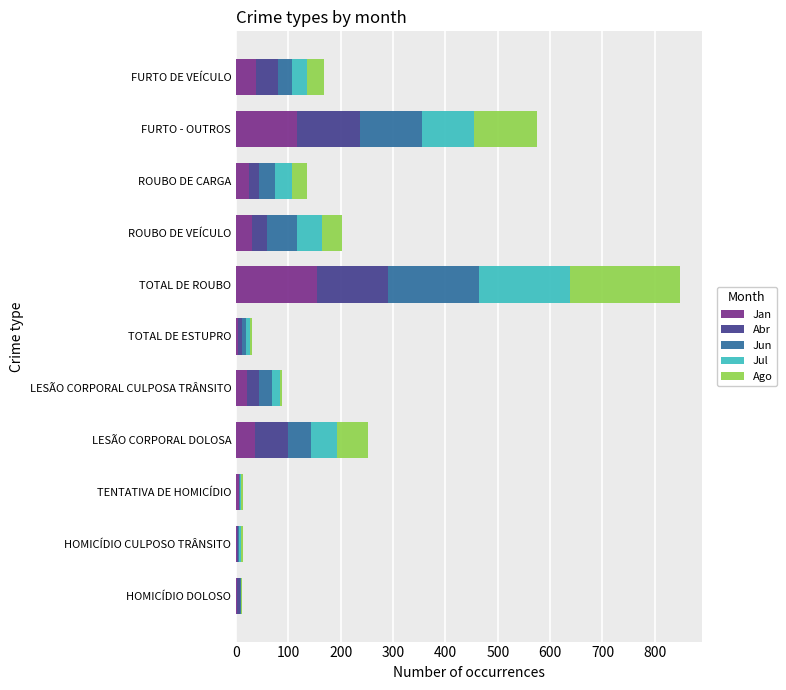

Which category has the highest value in the Jan series?

TOTAL DE ROUBO